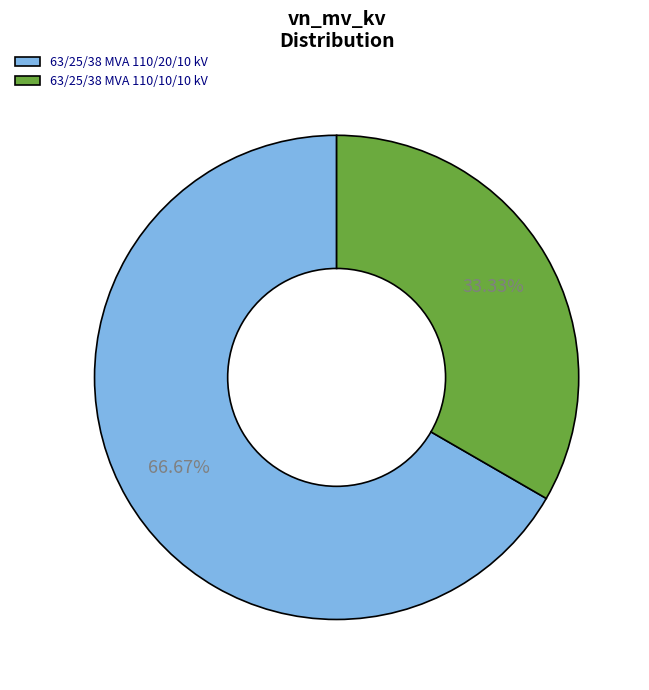

What is the largest slice in the pie chart?

63/25/38 MVA 110/20/10 kV